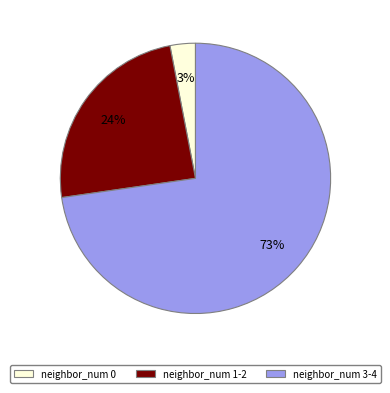

Count the number of slices in the pie.

3